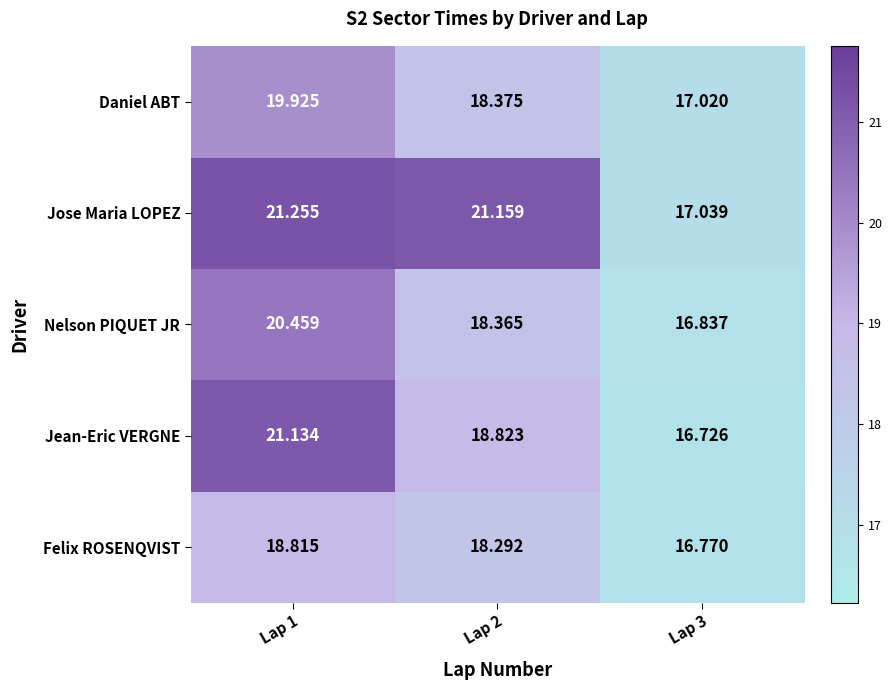

Which series has the largest total across all categories?

Jose Maria LOPEZ